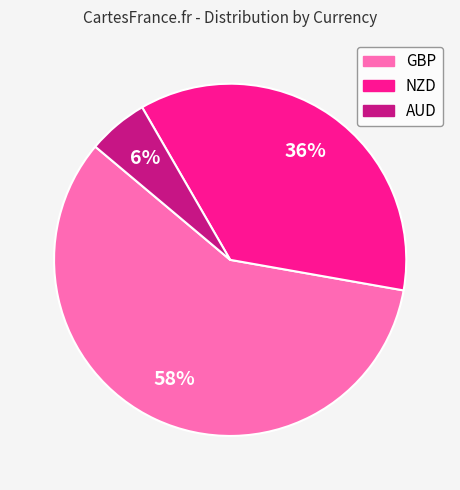

To the nearest percent, what is the combined percentage of NZD and GBP?

94%